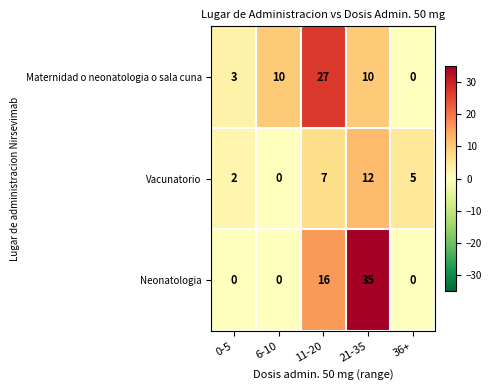

Which series has the largest total across all categories?

Neonatologia